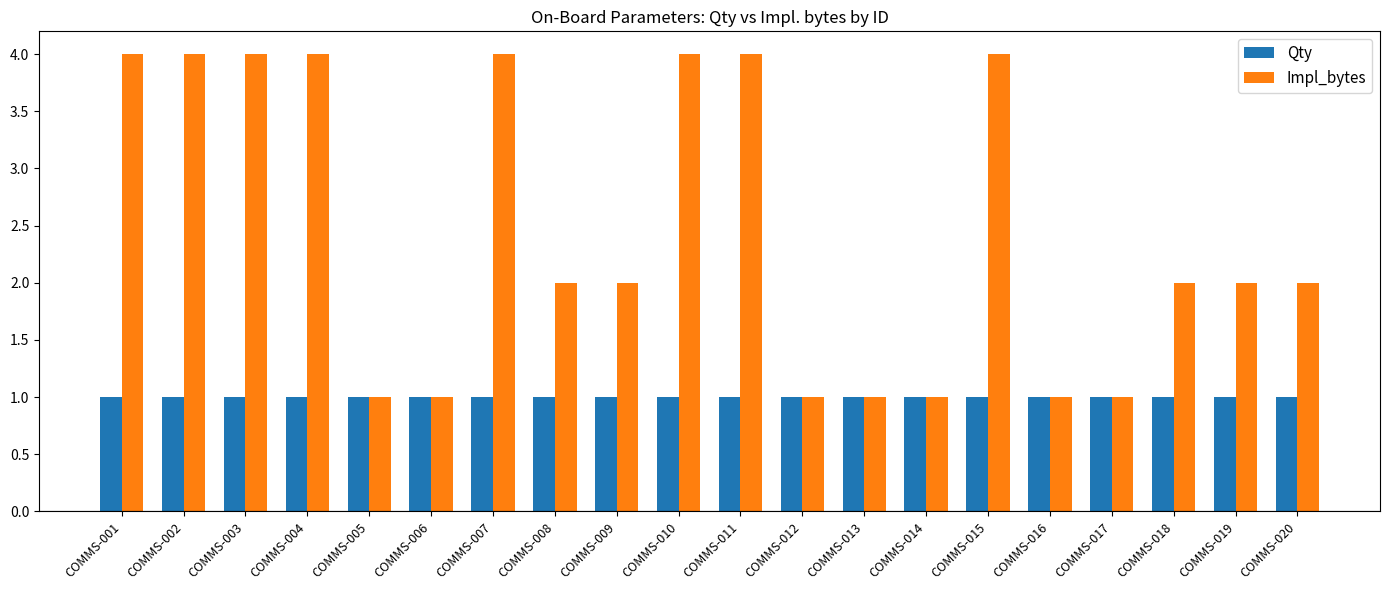

List the series in order of their peak value, highest first.

Impl_bytes, Qty